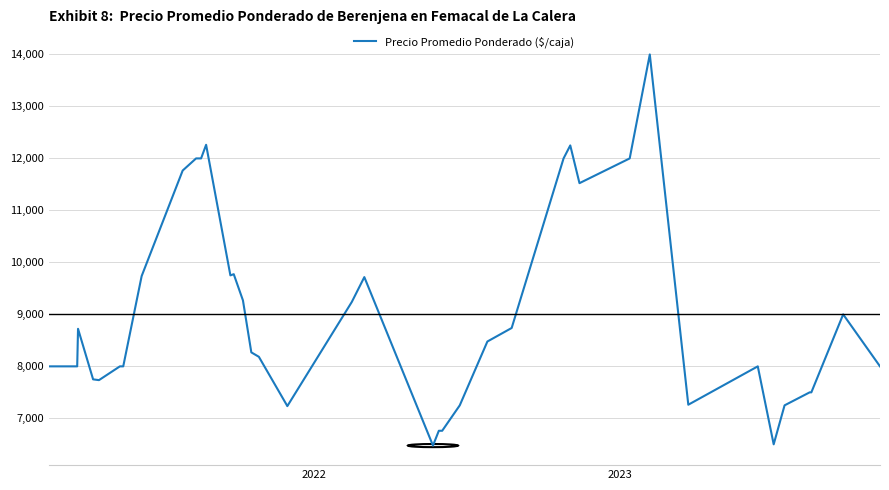

What is the smallest value displayed?

6476